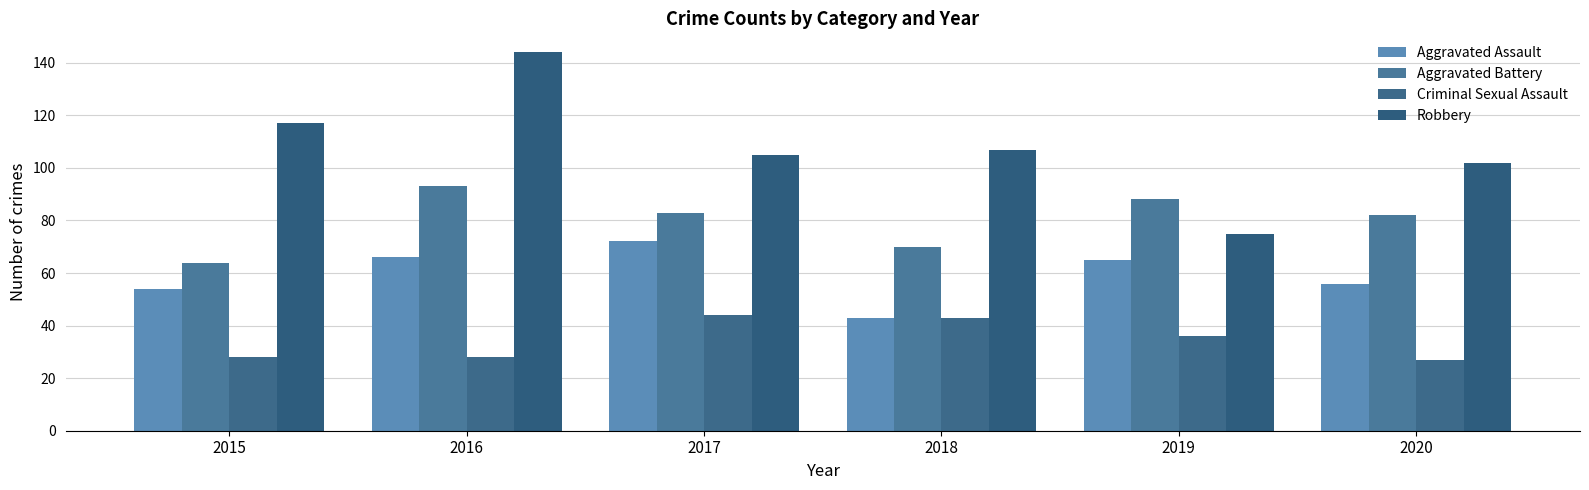

The Criminal Sexual Assault series shows 27 at 2020. True or false?

True